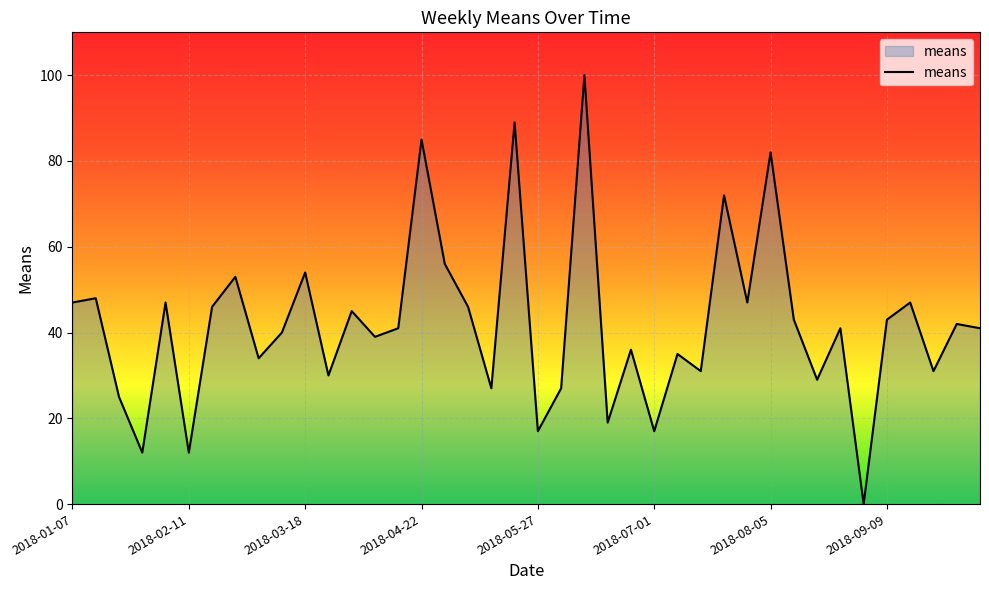

How many lines are shown in the chart?

1